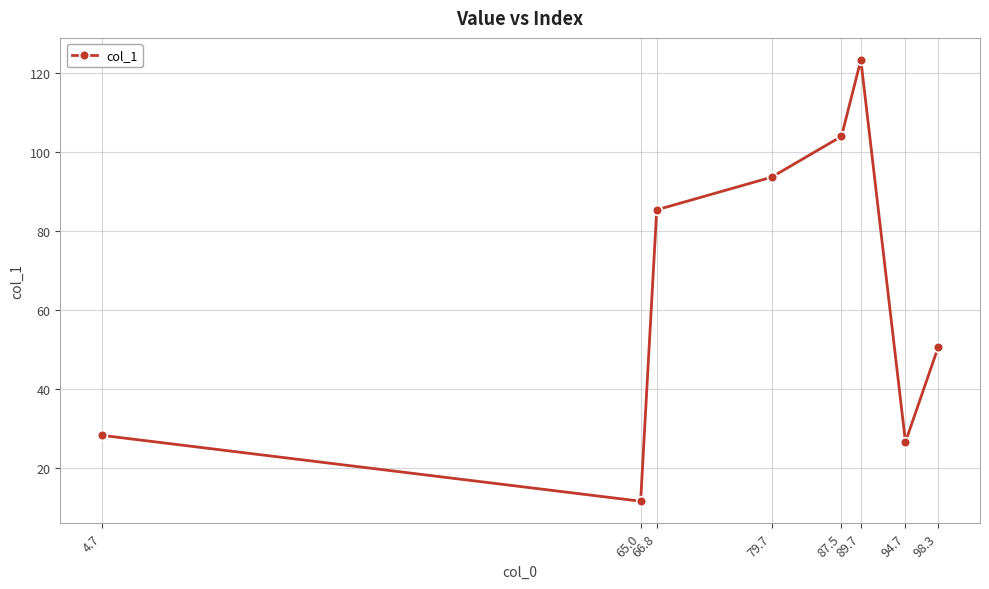

What is the label of the 7th point from the right?

65.0